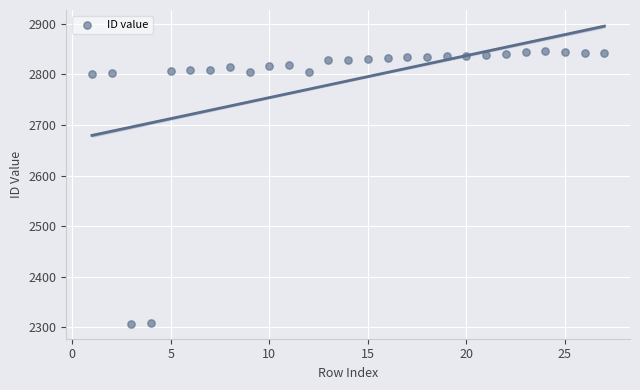

What is the range of Y values (max minus min)?

539